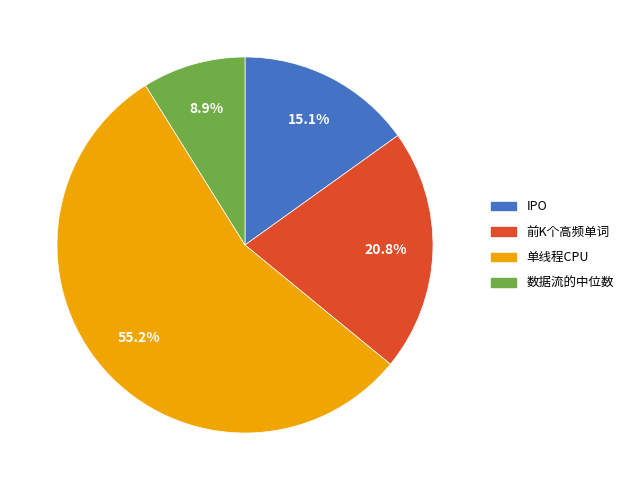

Which has a higher value, IPO or 数据流的中位数?

IPO